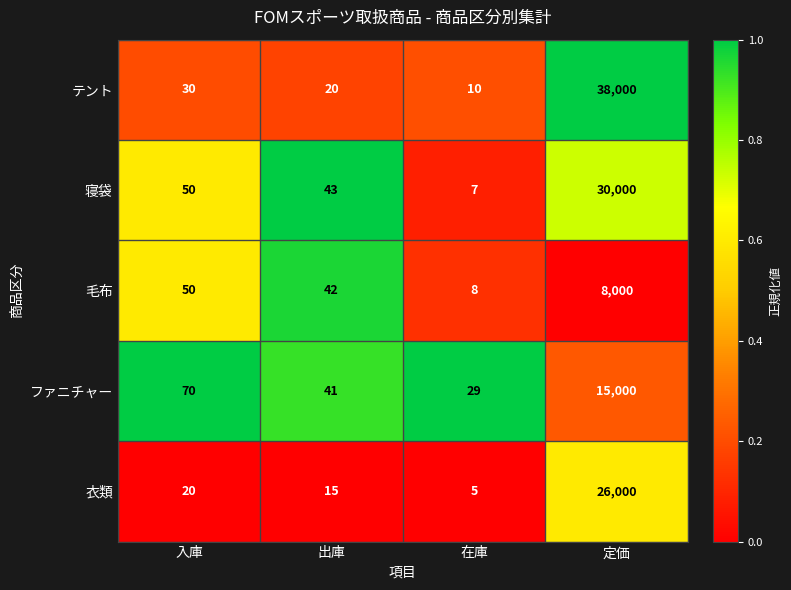

What is the spread (max minus min) of values at 在庫?

24